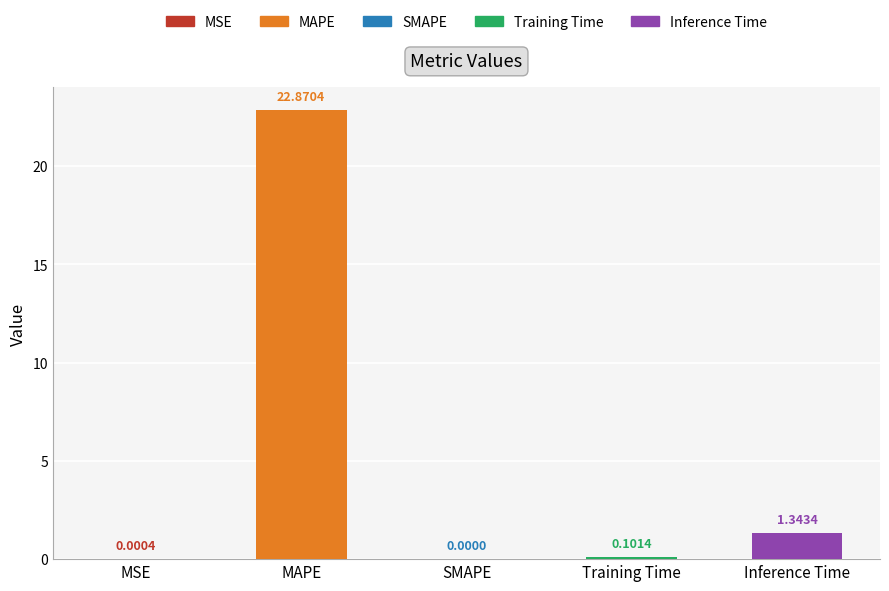

Reading left to right, extract all data points from this chart.

MSE=0.0	MAPE=22.9	SMAPE=0.0	Training Time=0.1	Inference Time=1.3